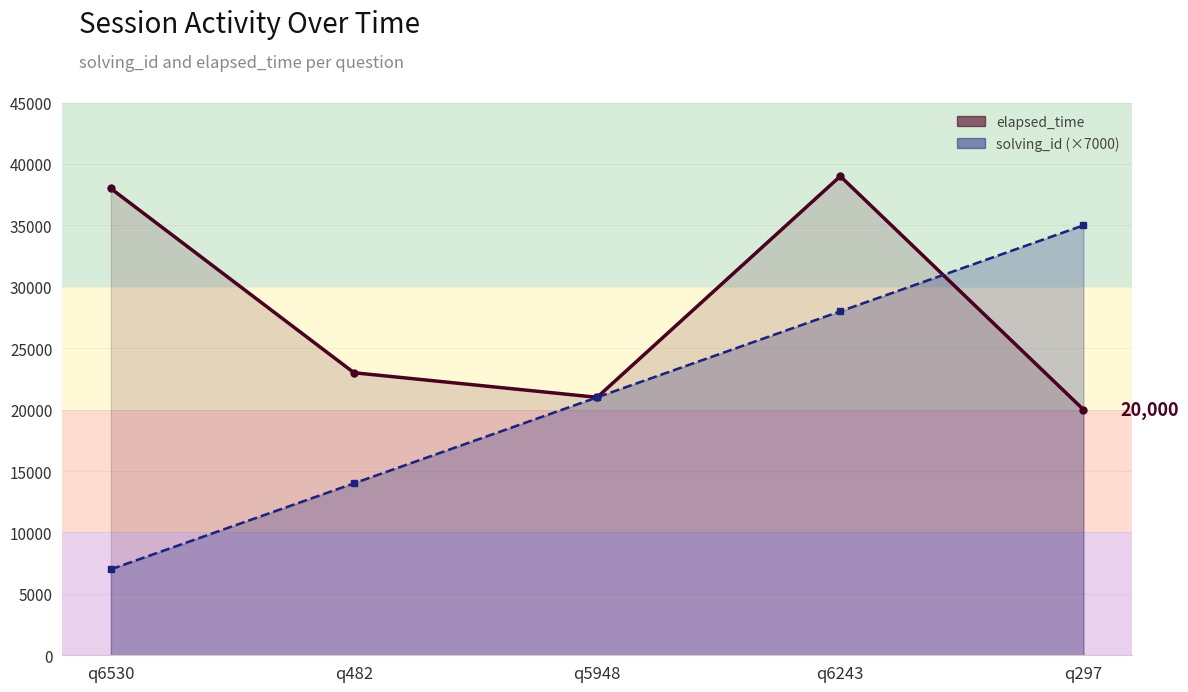

What is the label of the 5th point from the left?

q297